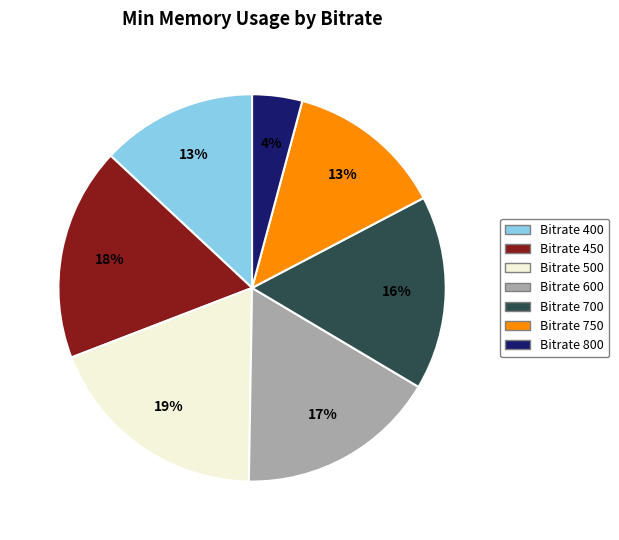

To the nearest percent, what portion does Bitrate 500 represent?

19%